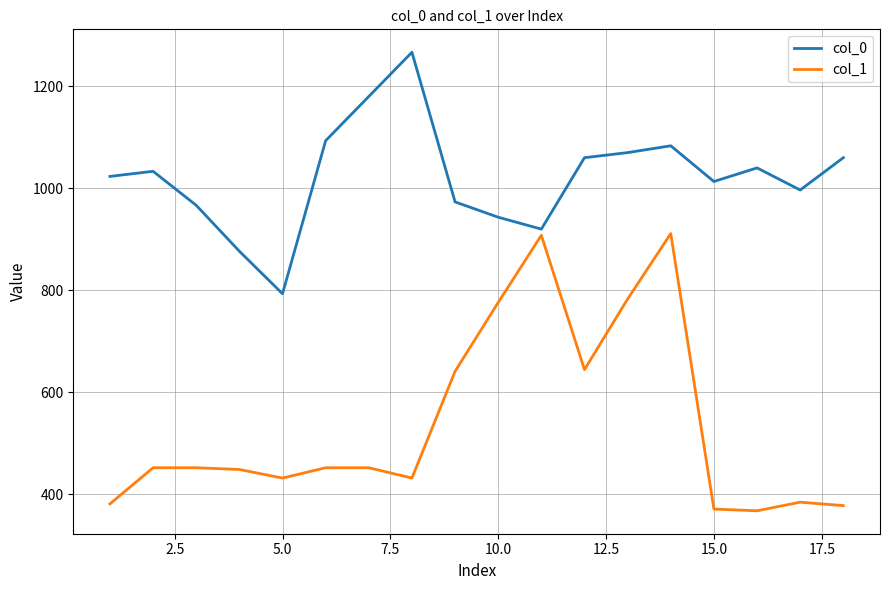

What is the difference between the maximum and minimum values in the col_1 series?

543.4